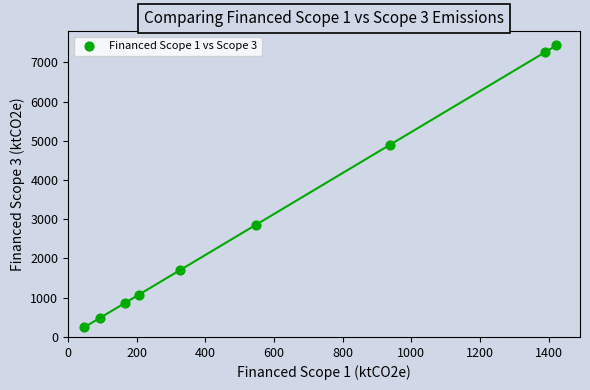

What is the average Y value?

2978.3